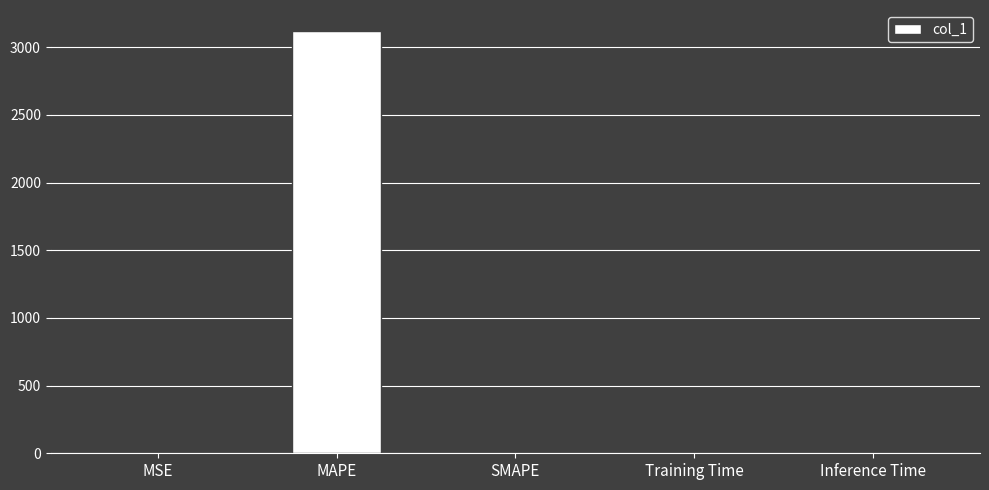

The value at SMAPE is -1884.0. True or false?

False